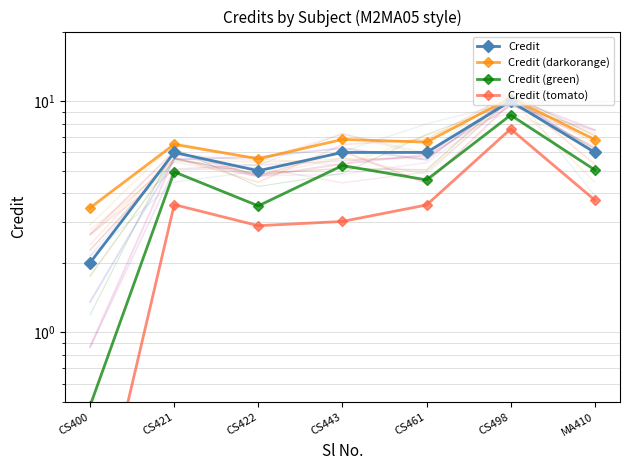

True or false: Credit (green) and Credit (darkorange) intersect in this chart.

False